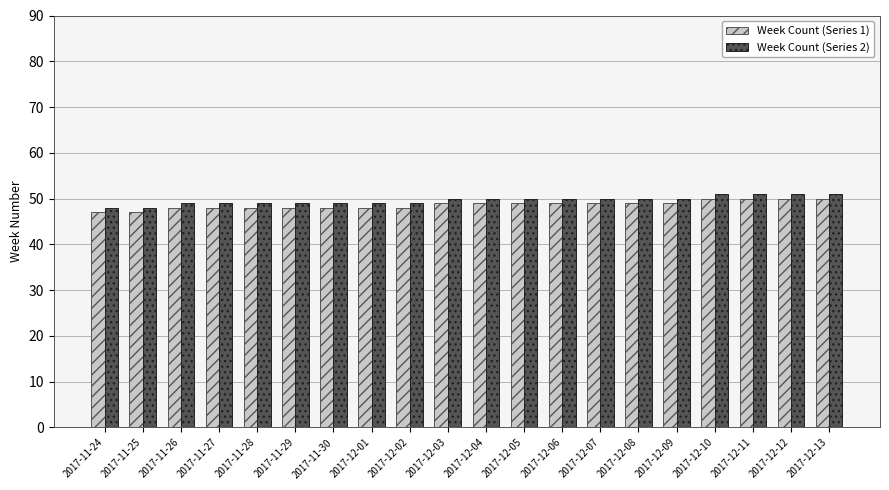

What is the label of the 6th bar from the left?

2017-11-29